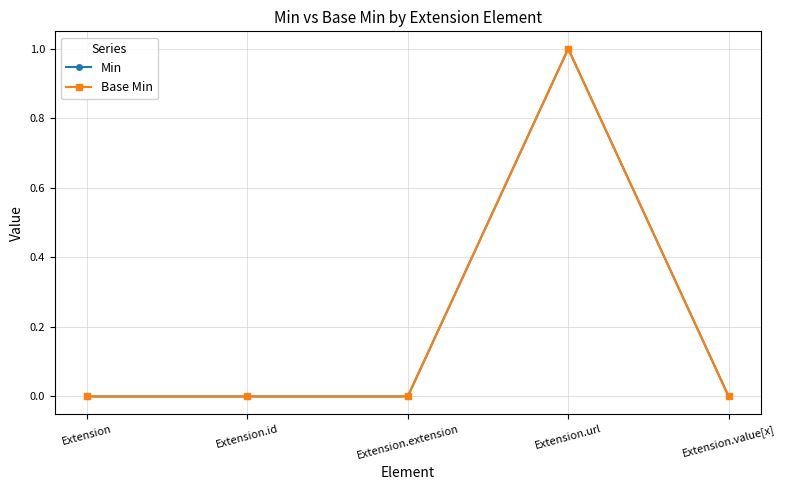

The Base Min series shows 1 at Extension.extension. True or false?

False